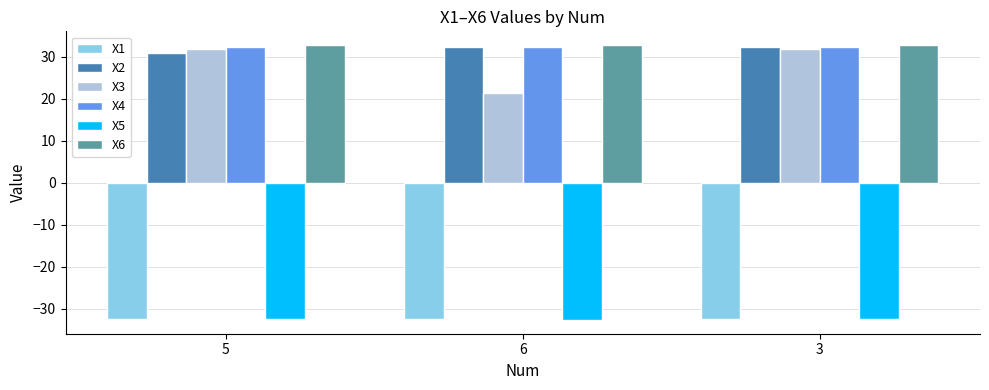

What is the total value across all series at 6?

53.5